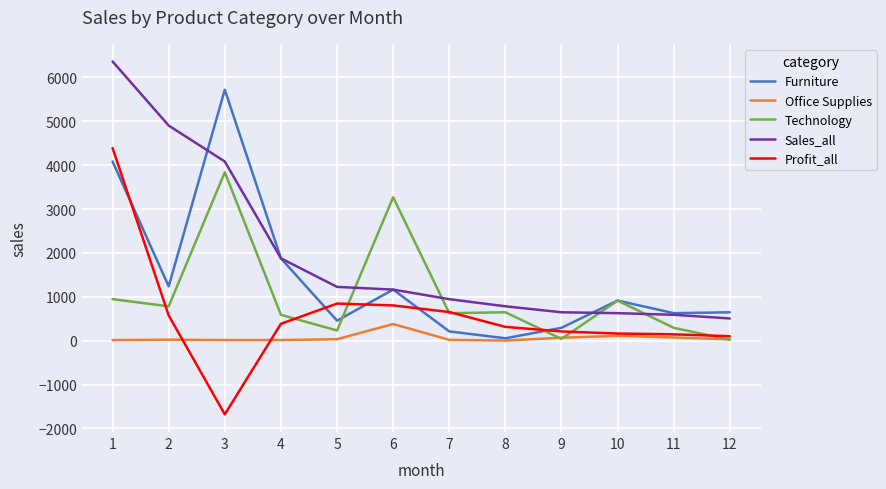

What are all the series names shown in the legend?

Furniture, Office Supplies, Technology, Sales_all, Profit_all